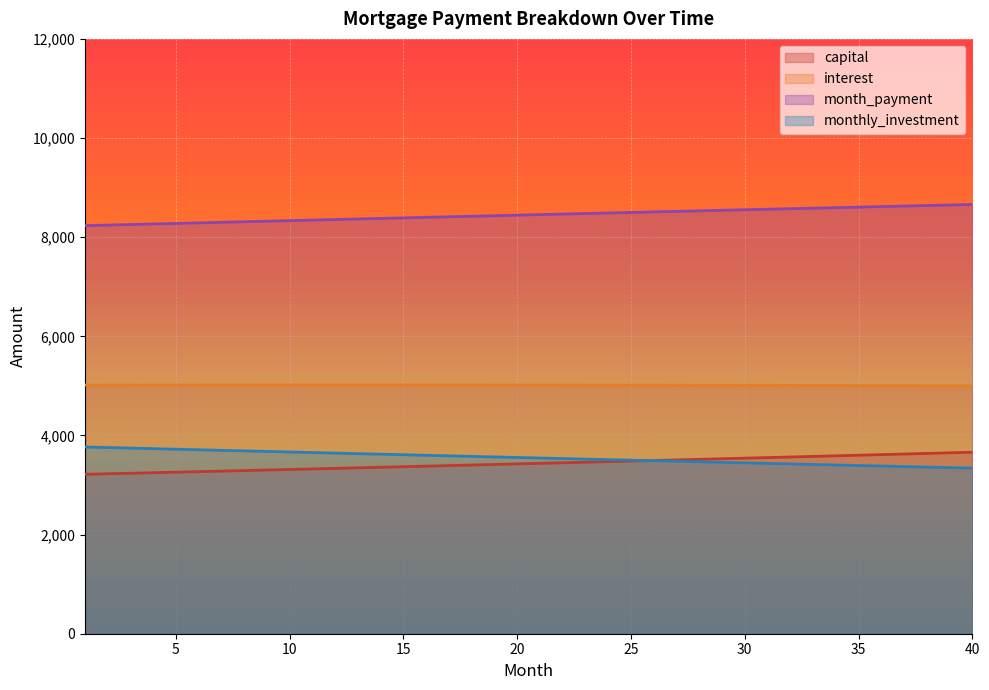

What is the maximum value for interest?

5020.2